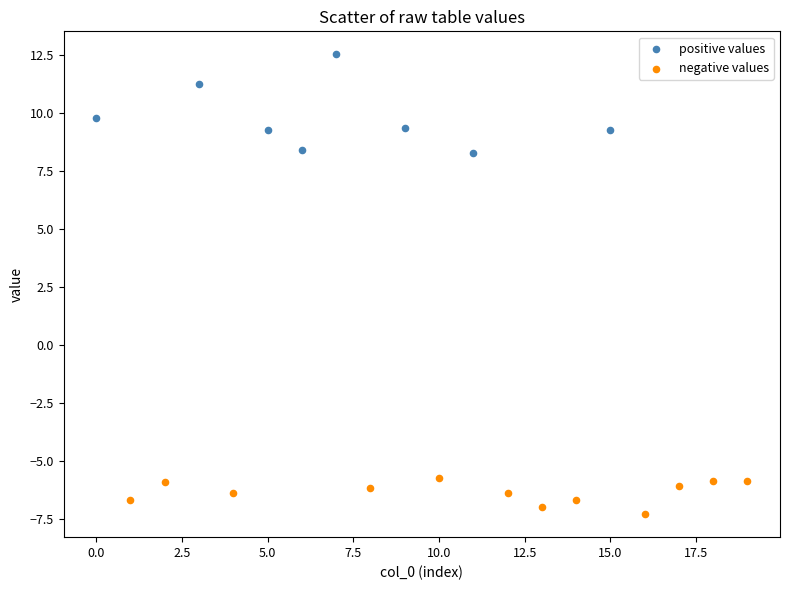

Which series reaches the maximum Y coordinate?

positive values